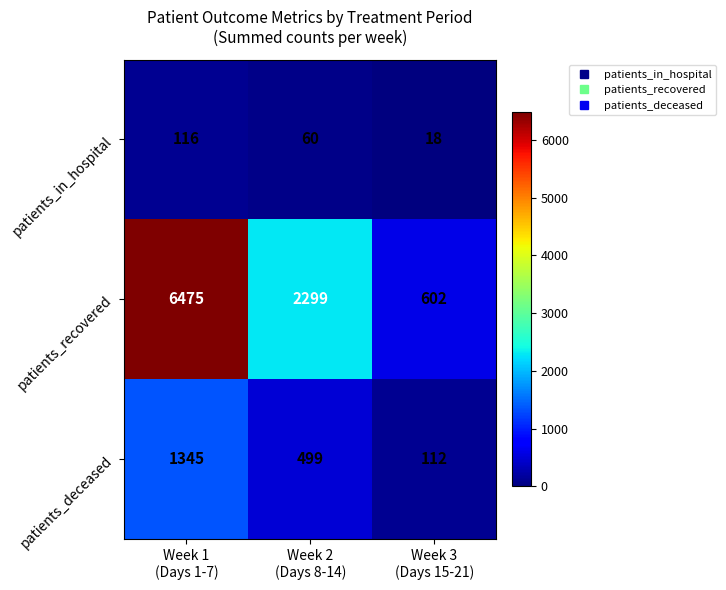

What is the difference between the highest and lowest values at Week 2
(Days 8-14)?

2239